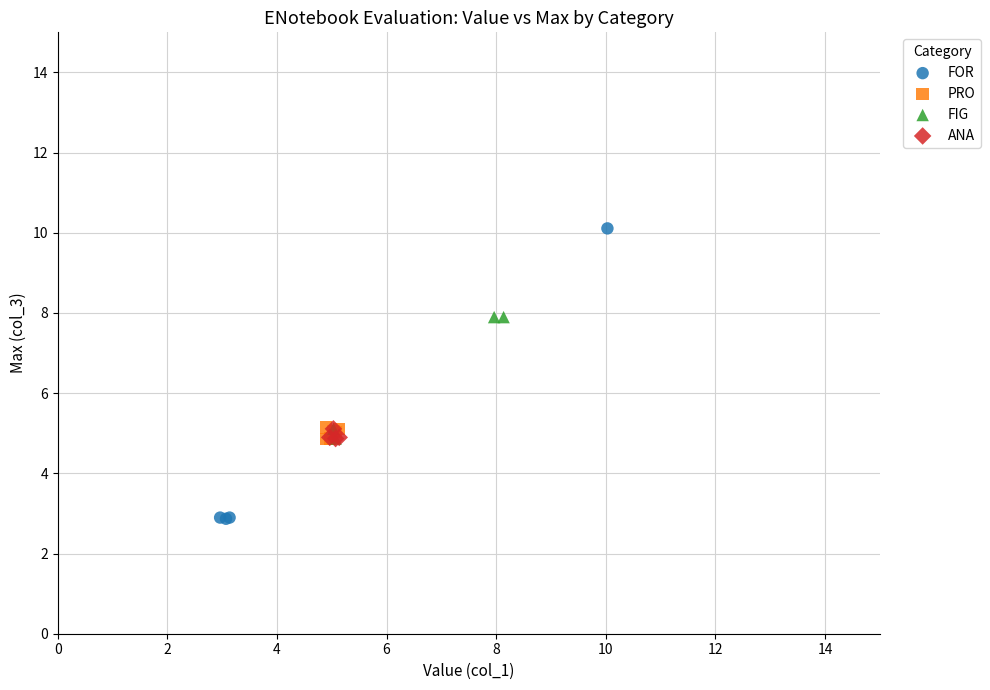

Which series has the widest spread of Y values?

FOR